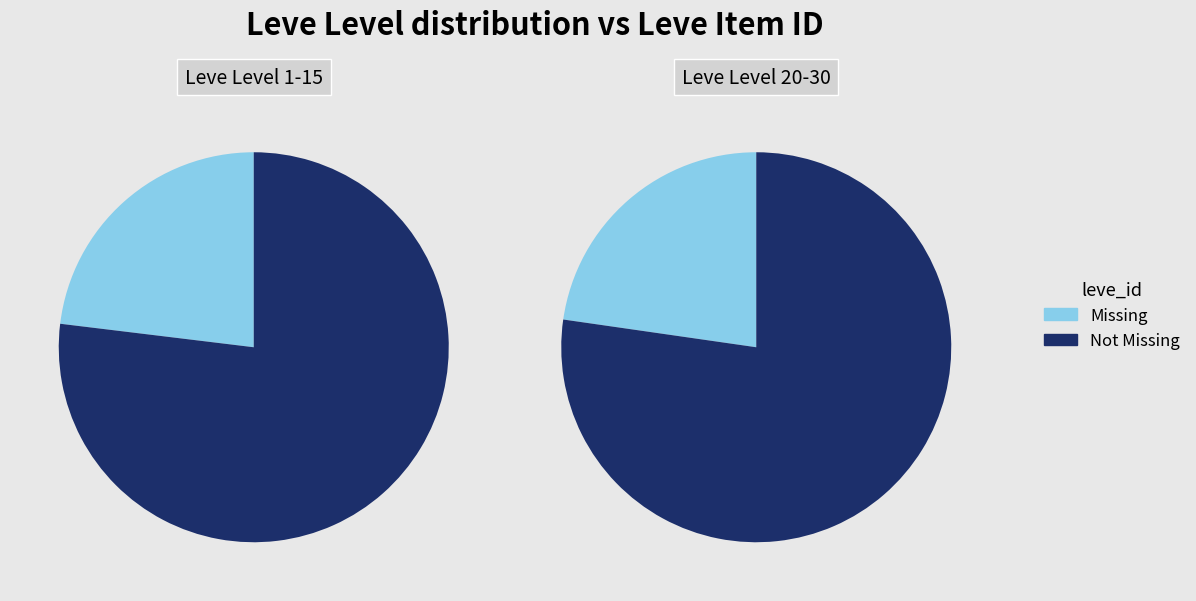

Which series has the widest spread of values?

Missing